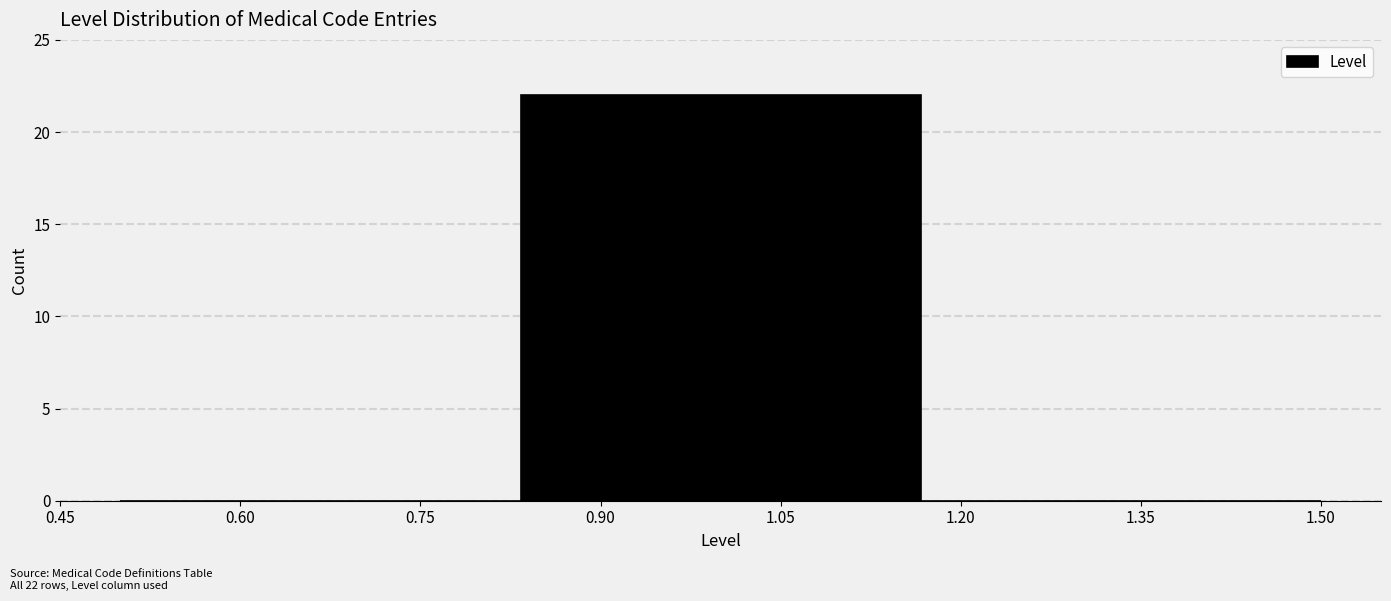

Over which range of the x-axis is the bar tallest?

0.84 to 1.16